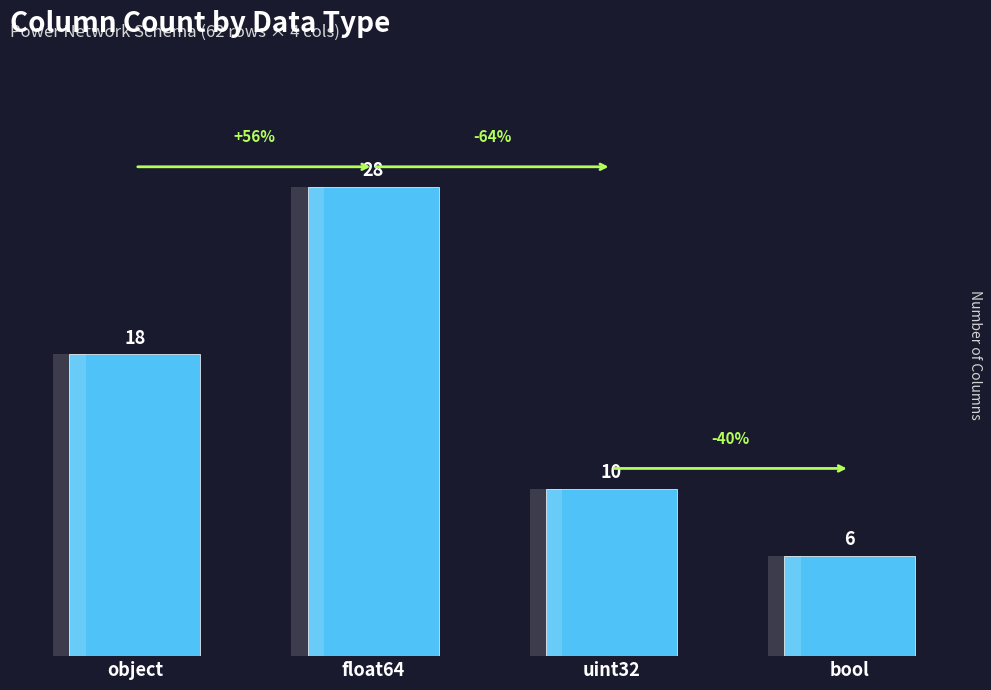

The value at object is 18. True or false?

True